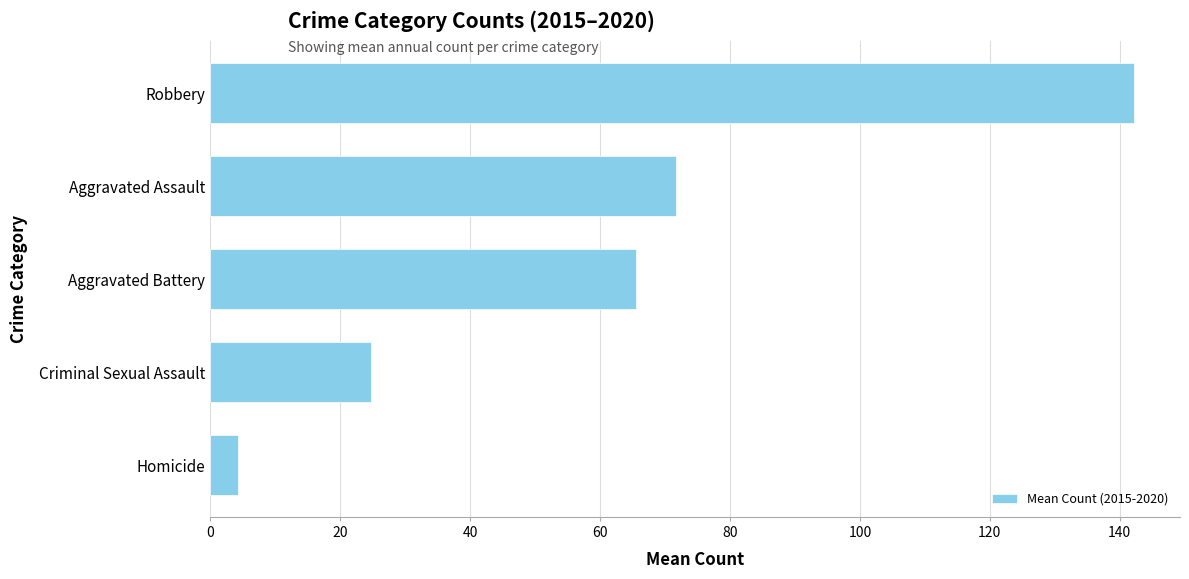

What is the difference between the maximum and minimum values?

137.8